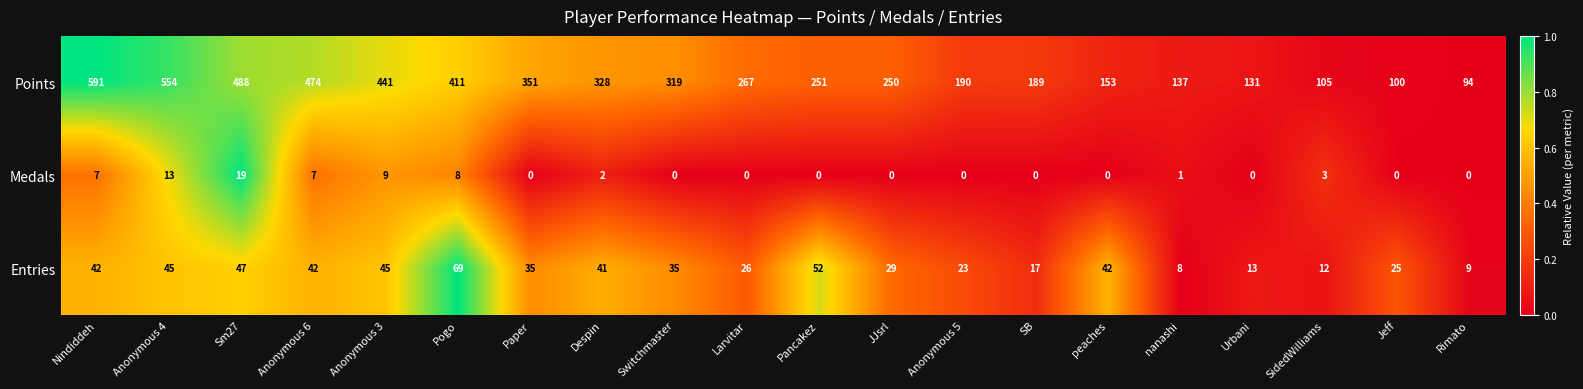

Which category has the highest value across all series?

Nindiddeh